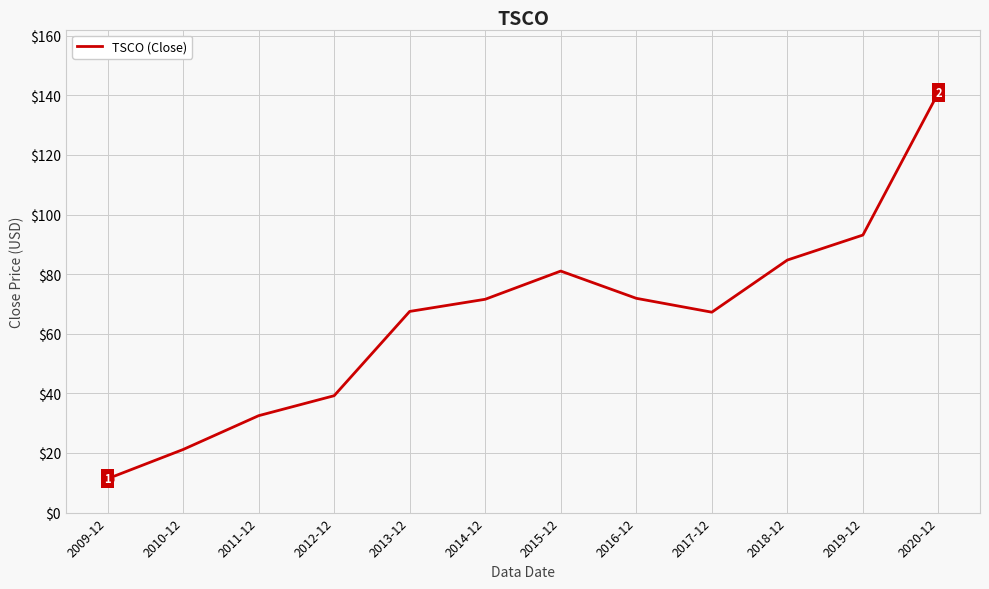

Which has a higher value, 2012-12 or 2016-12?

2016-12